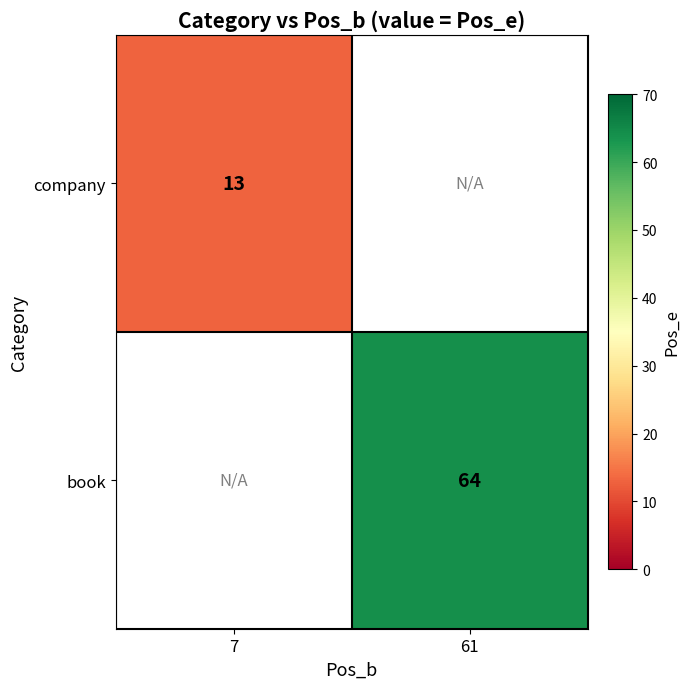

How many data points does each series have?

2